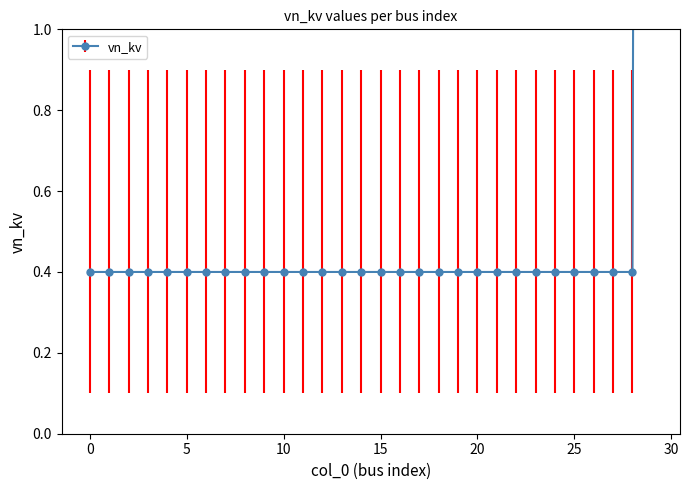

What is the minimum value shown in the chart?

0.4